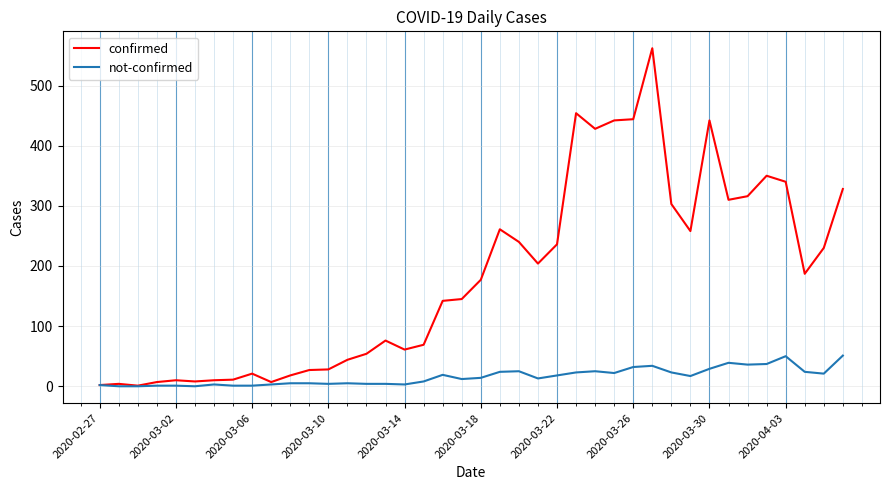

Rank the series by their average value, from highest to lowest.

confirmed, not-confirmed